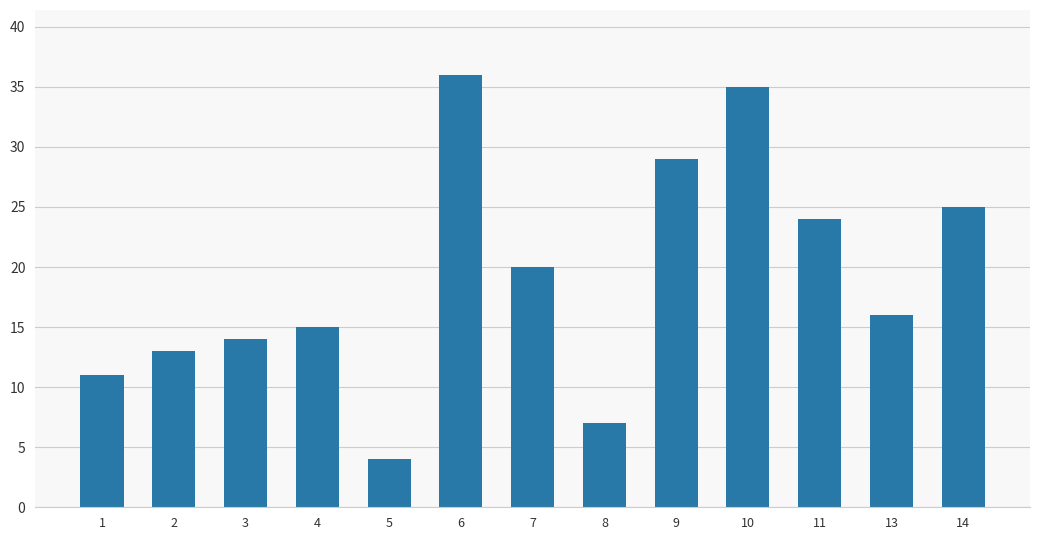

The chart shows a value of 32 at 7. True or false?

False